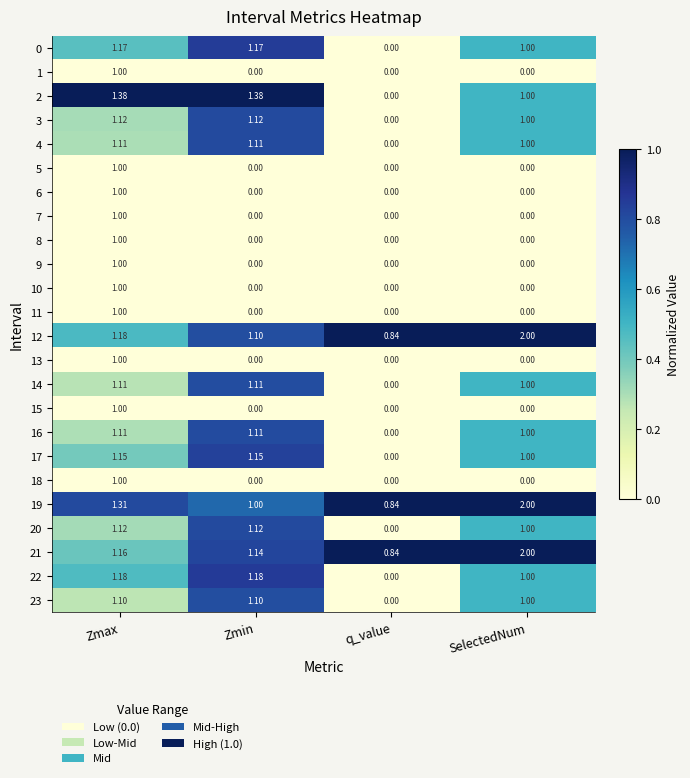

Is the value of 15 at SelectedNum greater than the value of 12 at q_value?

No